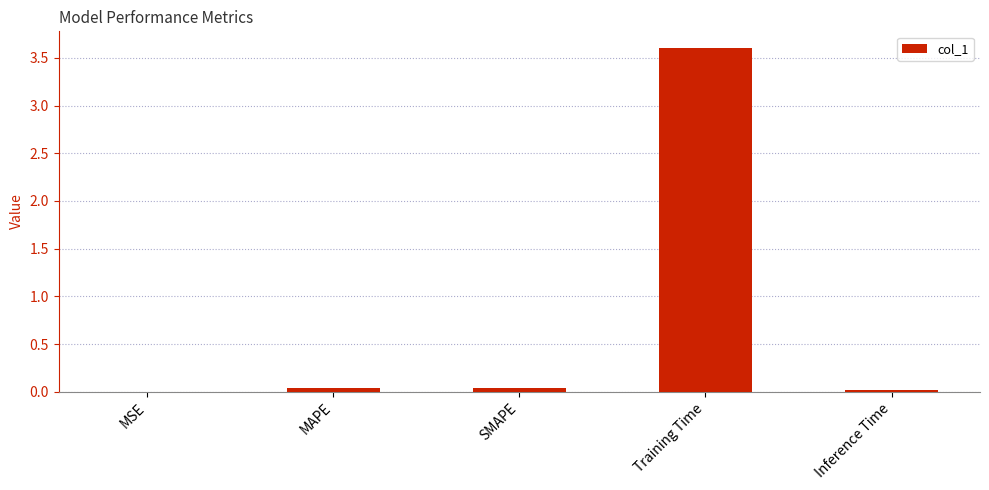

How many distinct data groups are displayed?

1